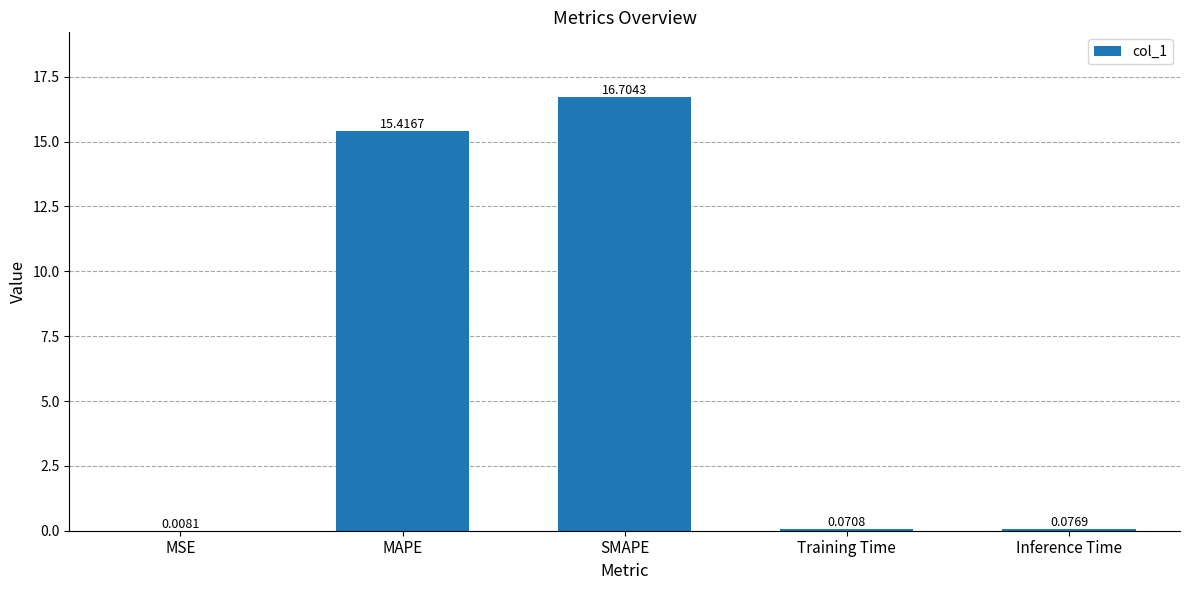

What is the change in value from MAPE to Training Time?

-15.3